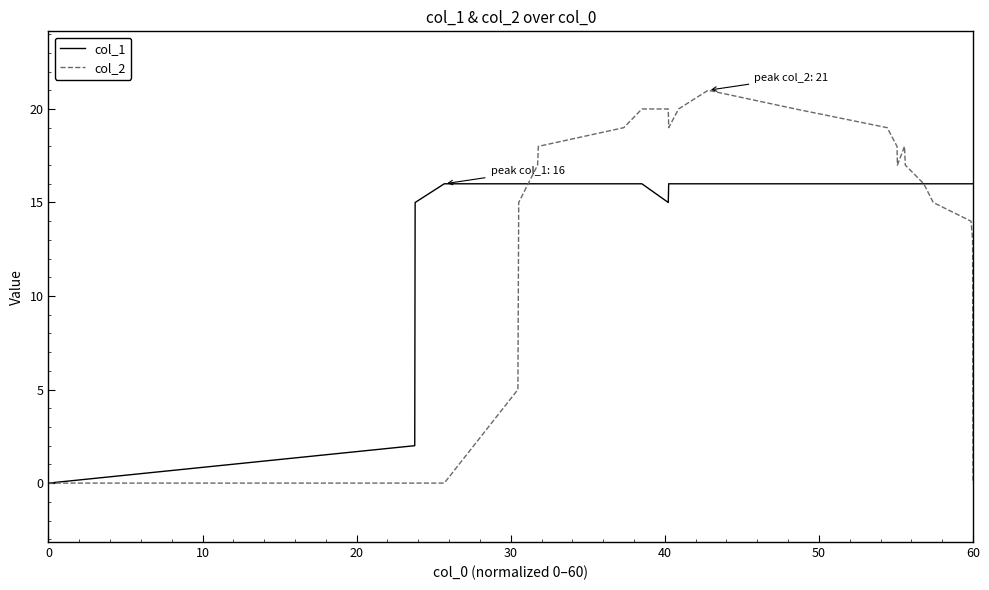

Which series has the widest spread of values?

col_2